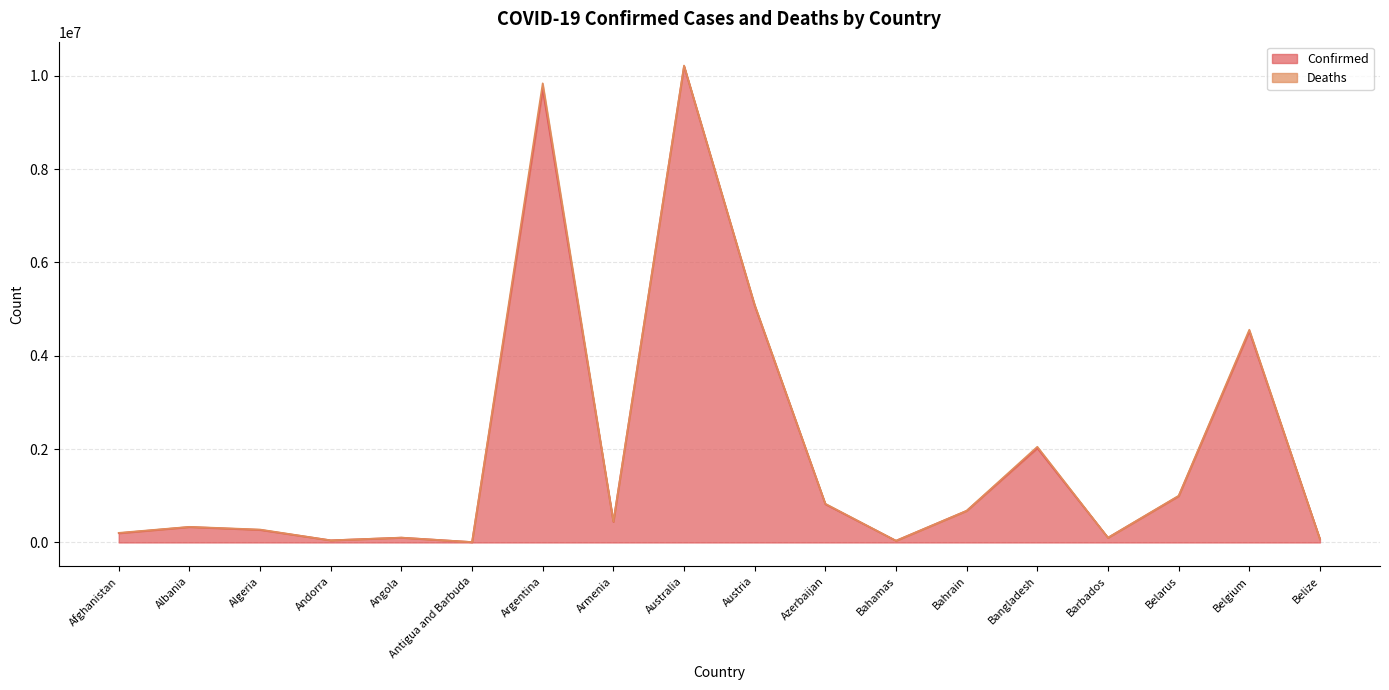

Reading left to right, extract all data points from this chart.

Afghanistan=198543	Albania=331976	Algeria=270641	Andorra=46147	Angola=103131	Antigua and Barbuda=9008	Argentina=9708420	Armenia=441444	Australia=10204195	Austria=5073706	Azerbaijan=820823	Bahamas=37267	Bahrain=678703	Bangladesh=2021690	Barbados=102436	Belarus=994037	Belgium=4525931	Belize=68784